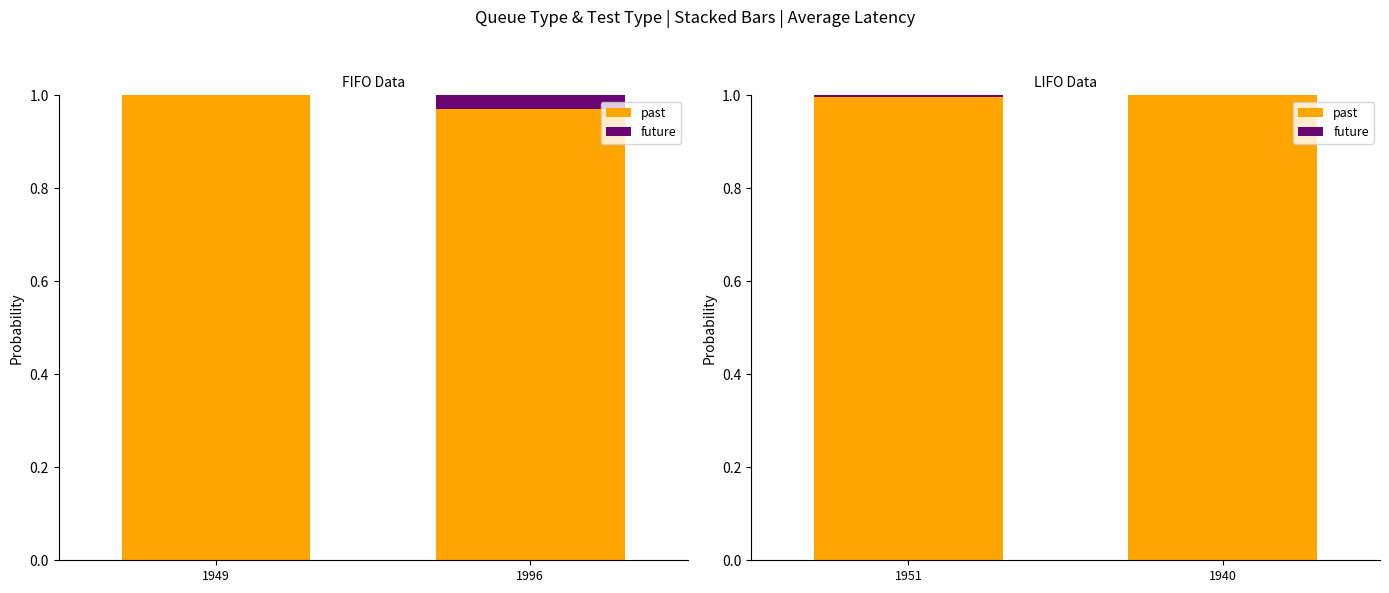

How many values in the future series exceed 0?

1